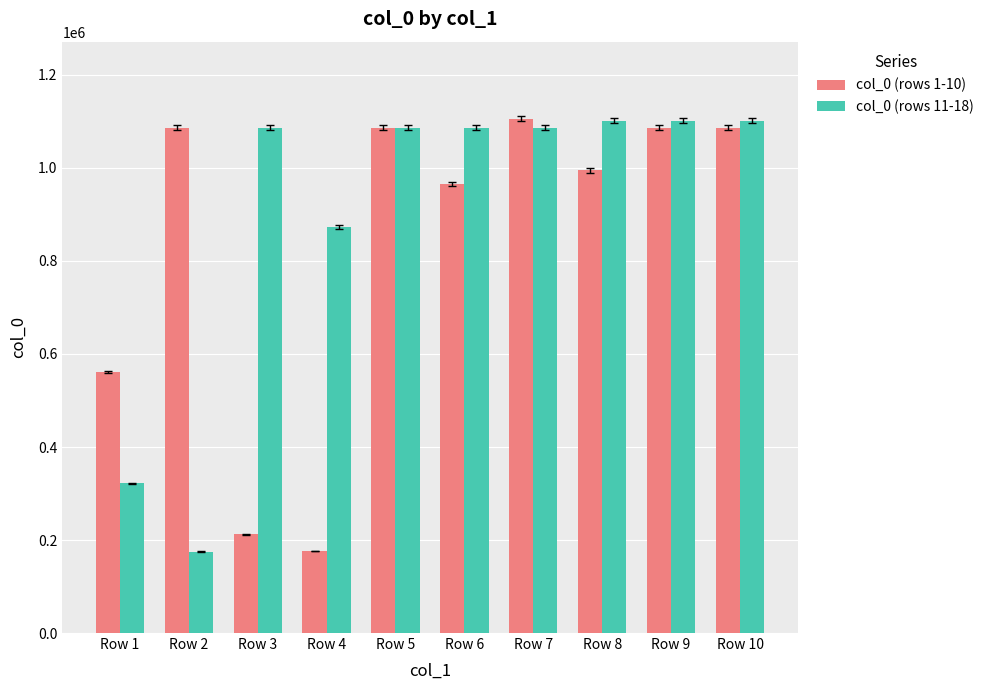

What is the minimum value shown in the chart?

175126